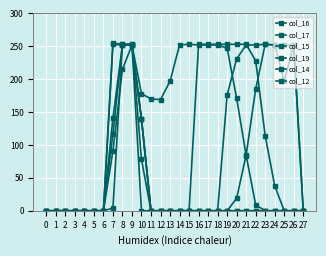

Which series changed the most between 0 and 22?

col_15